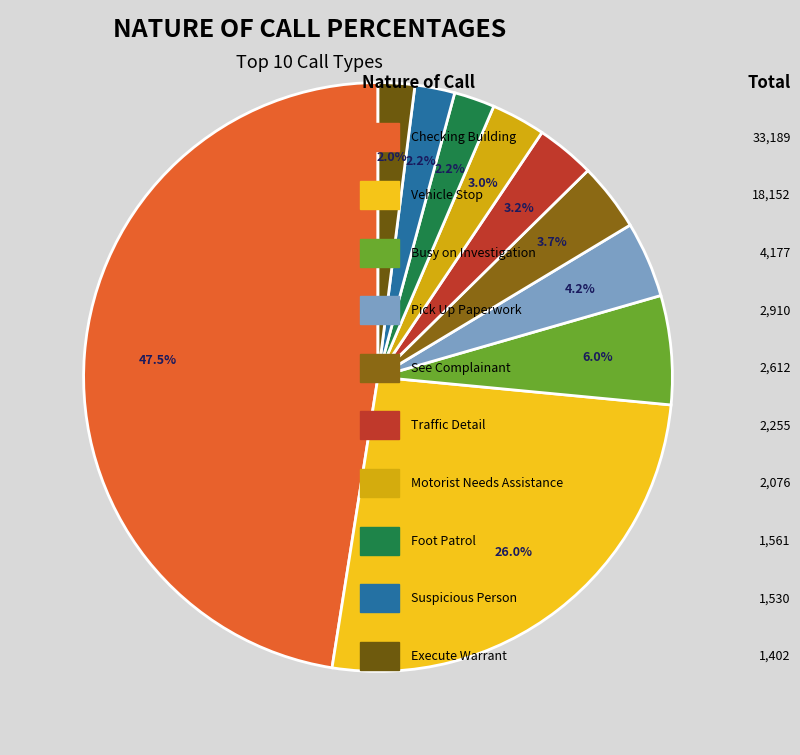

Which slice is the smallest?

Execute Warrant